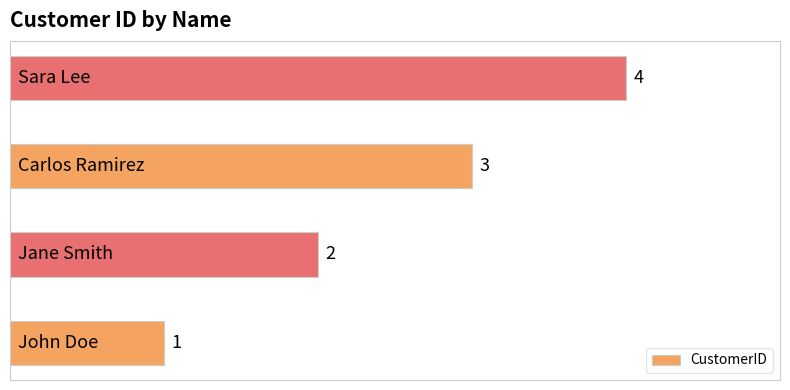

How many values are between 2 and 4?

3